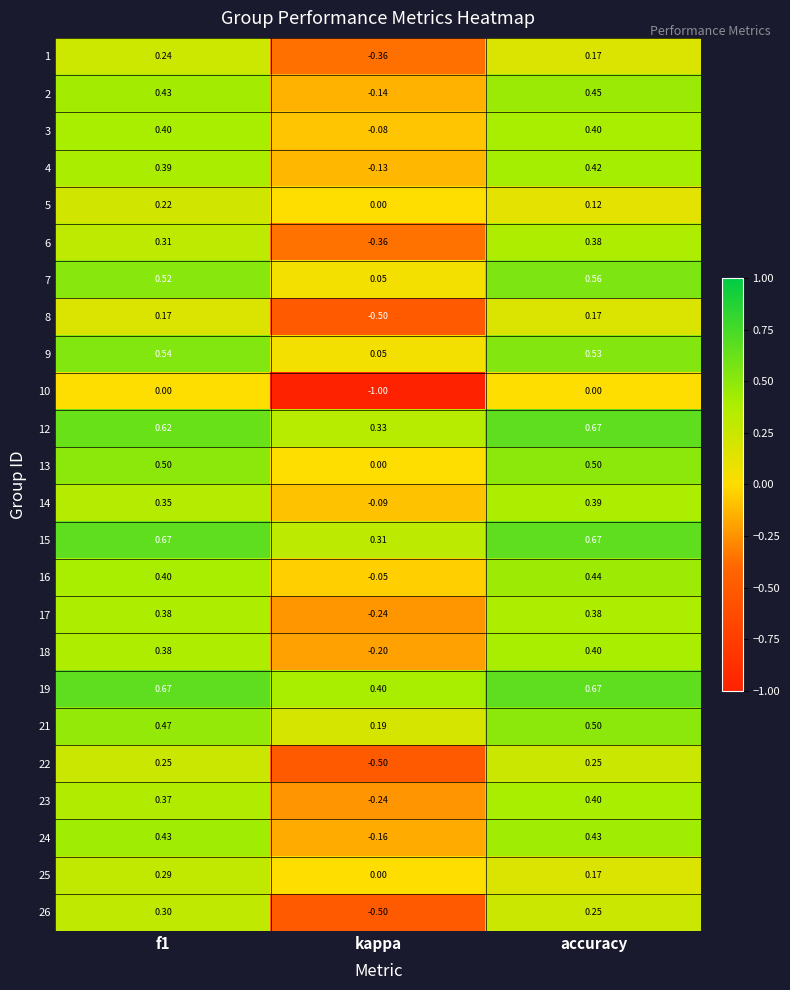

Which category has the lowest value across all series?

kappa